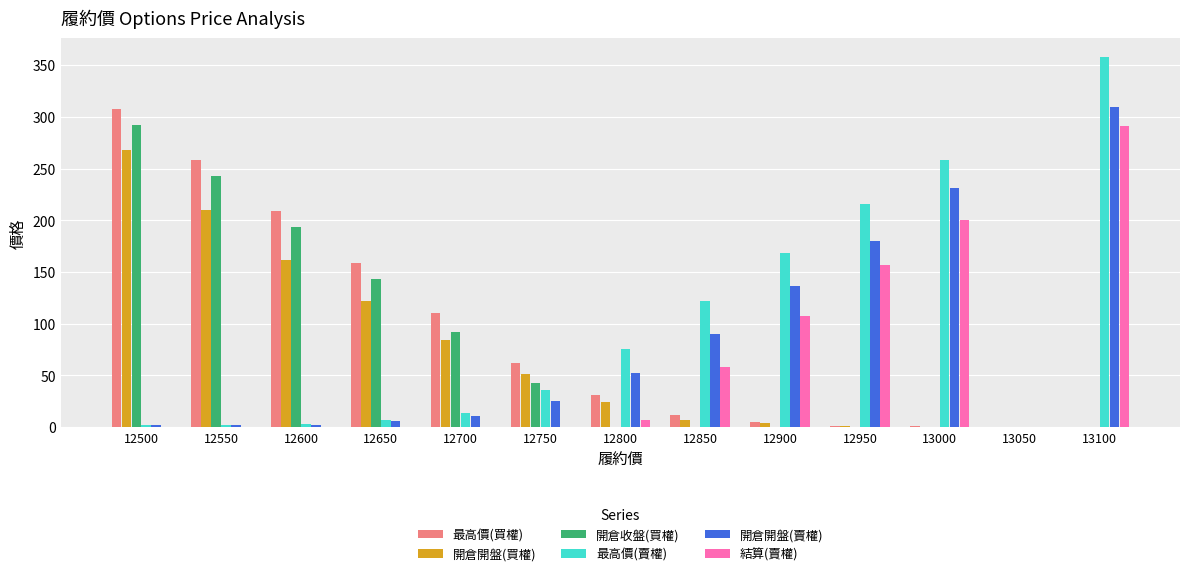

At which category is the sum across all series the highest?

13100